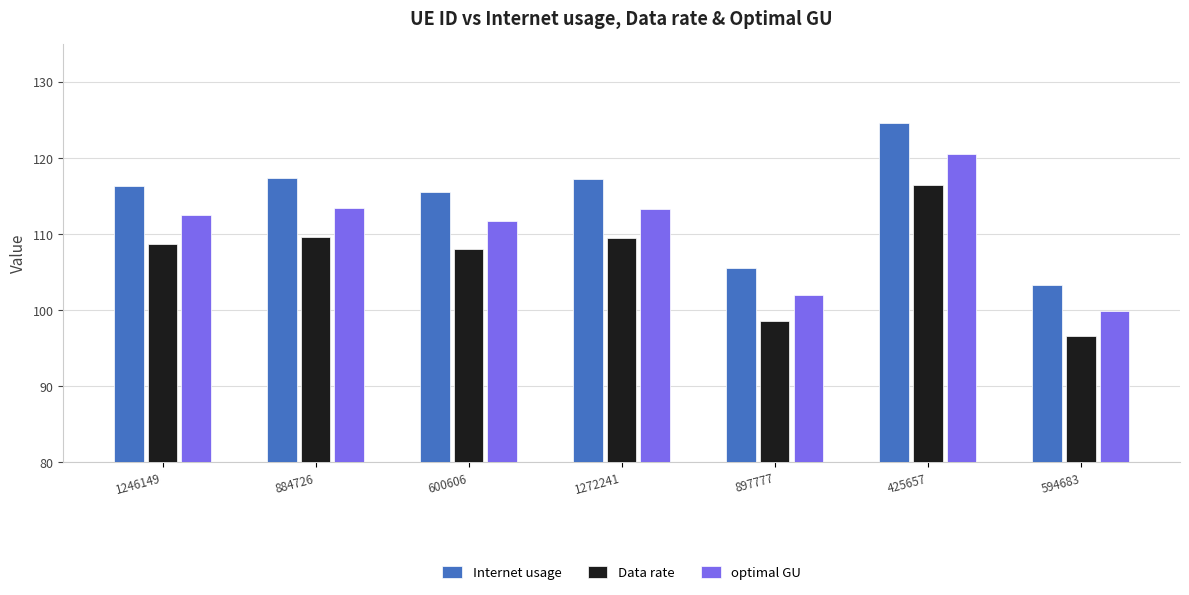

What value does the Internet usage series have at 897777?

105.5